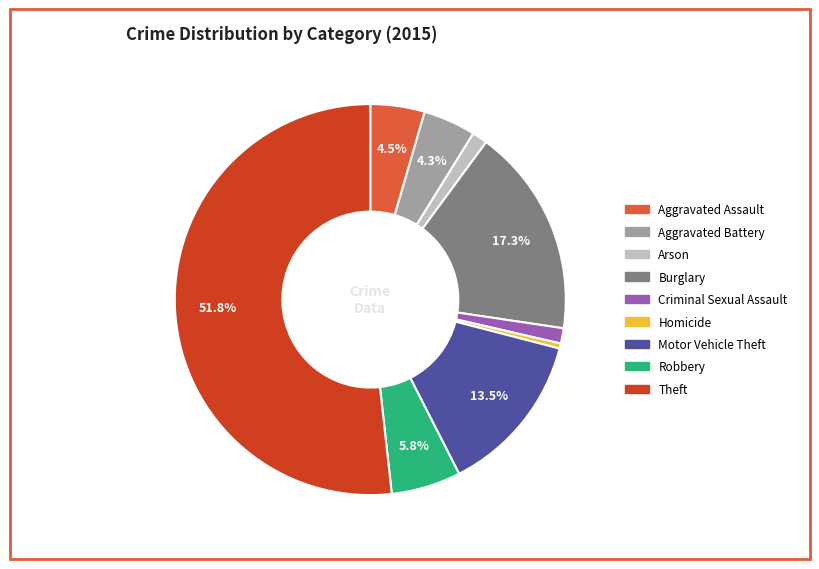

To the nearest percent, what percentage of the pie is Robbery?

6%